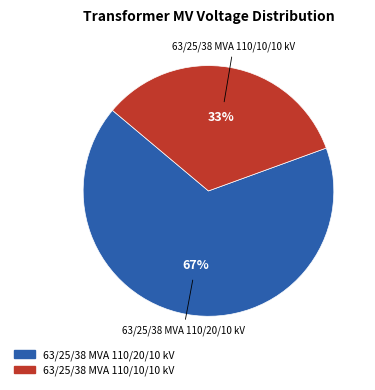

Is it true that 63/25/38 MVA 110/10/10 kV is 27% of the pie?

False